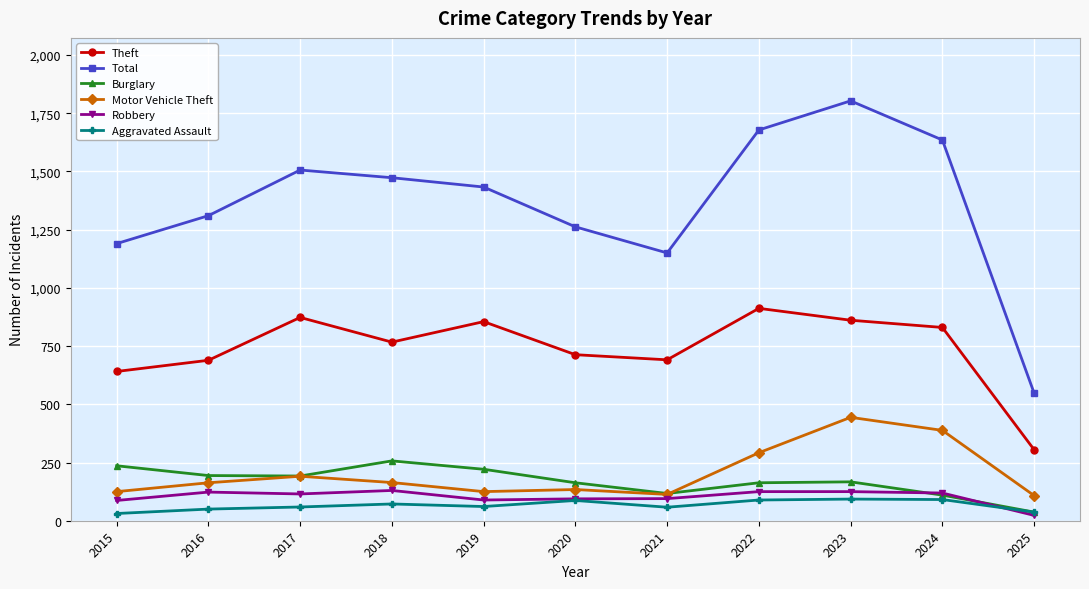

What value does the Burglary series have at 2018, to the nearest 10?

260